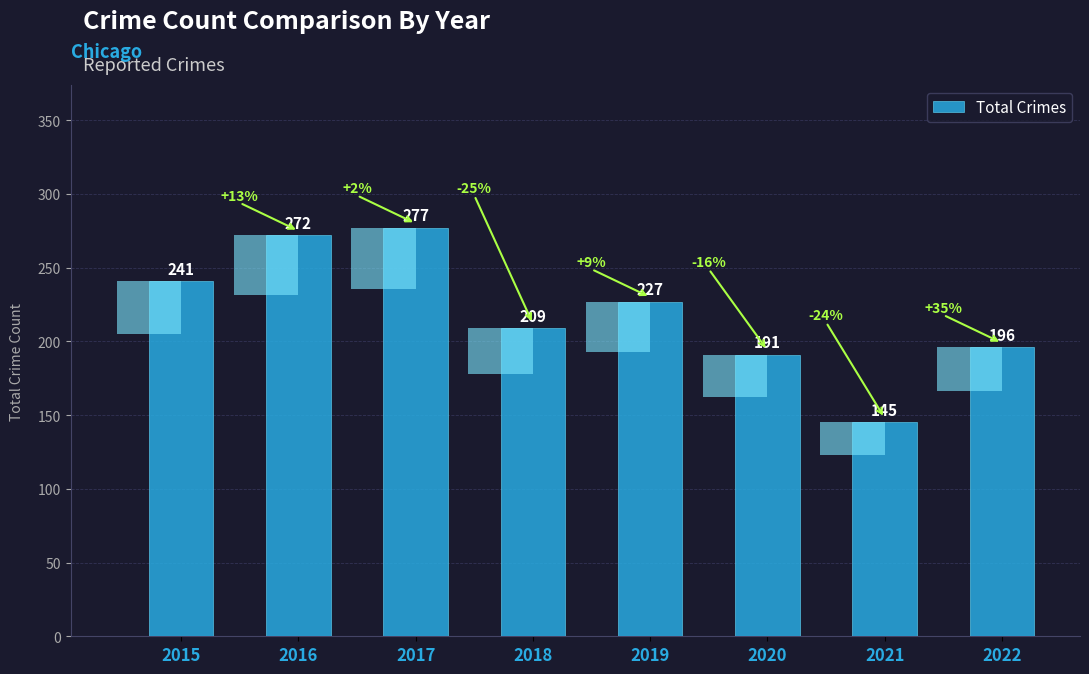

What is the value of the 6th bar from the left?

191